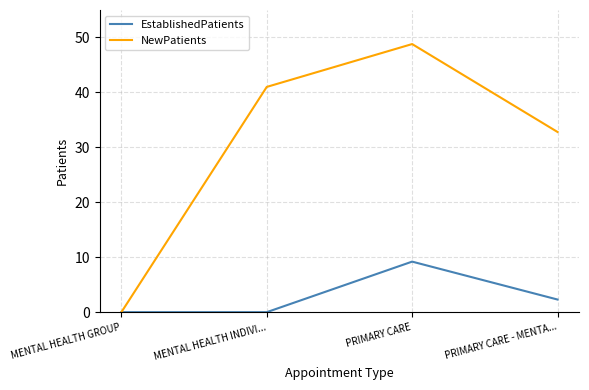

True or false: EstablishedPatients has more than 2 interior local peaks.

False